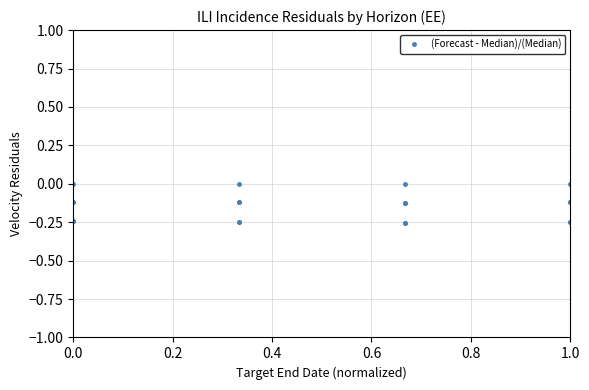

Does the chart have visible grid lines?

Yes